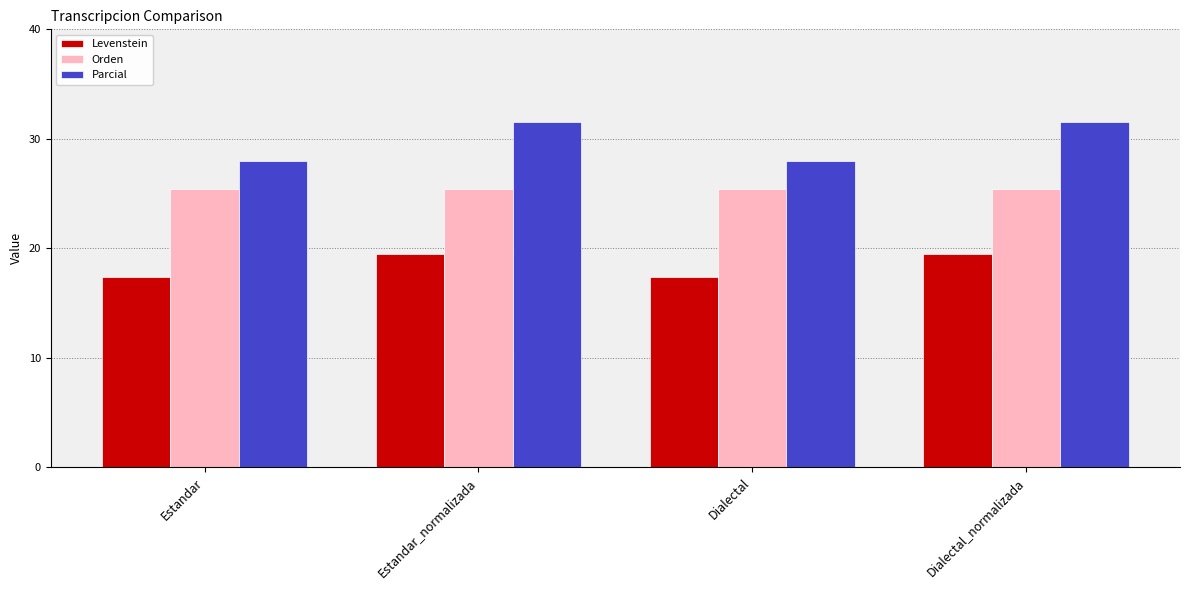

The value of Levenstein at Dialectal is 7.3. True or false?

False